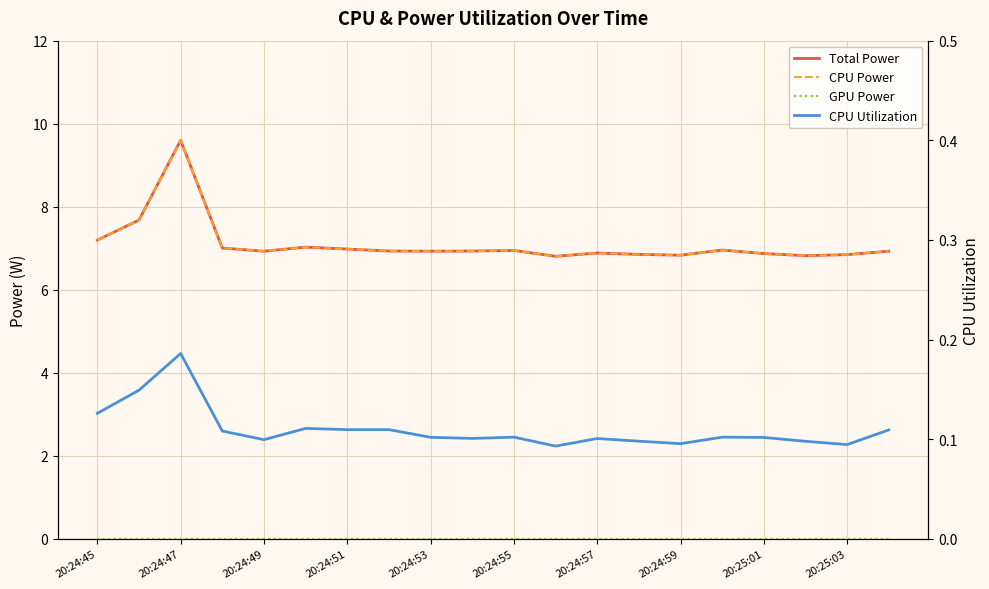

What is the average value of the CPU Power series?

7.1